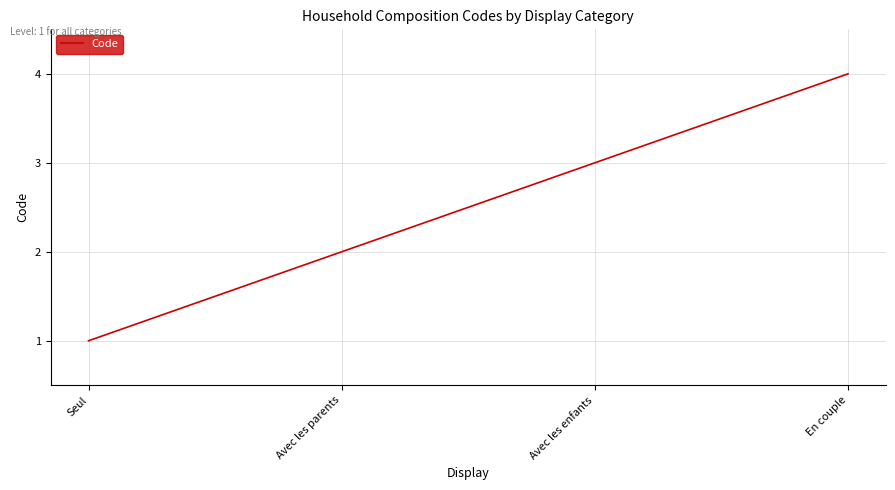

What is the sum of all values?

10